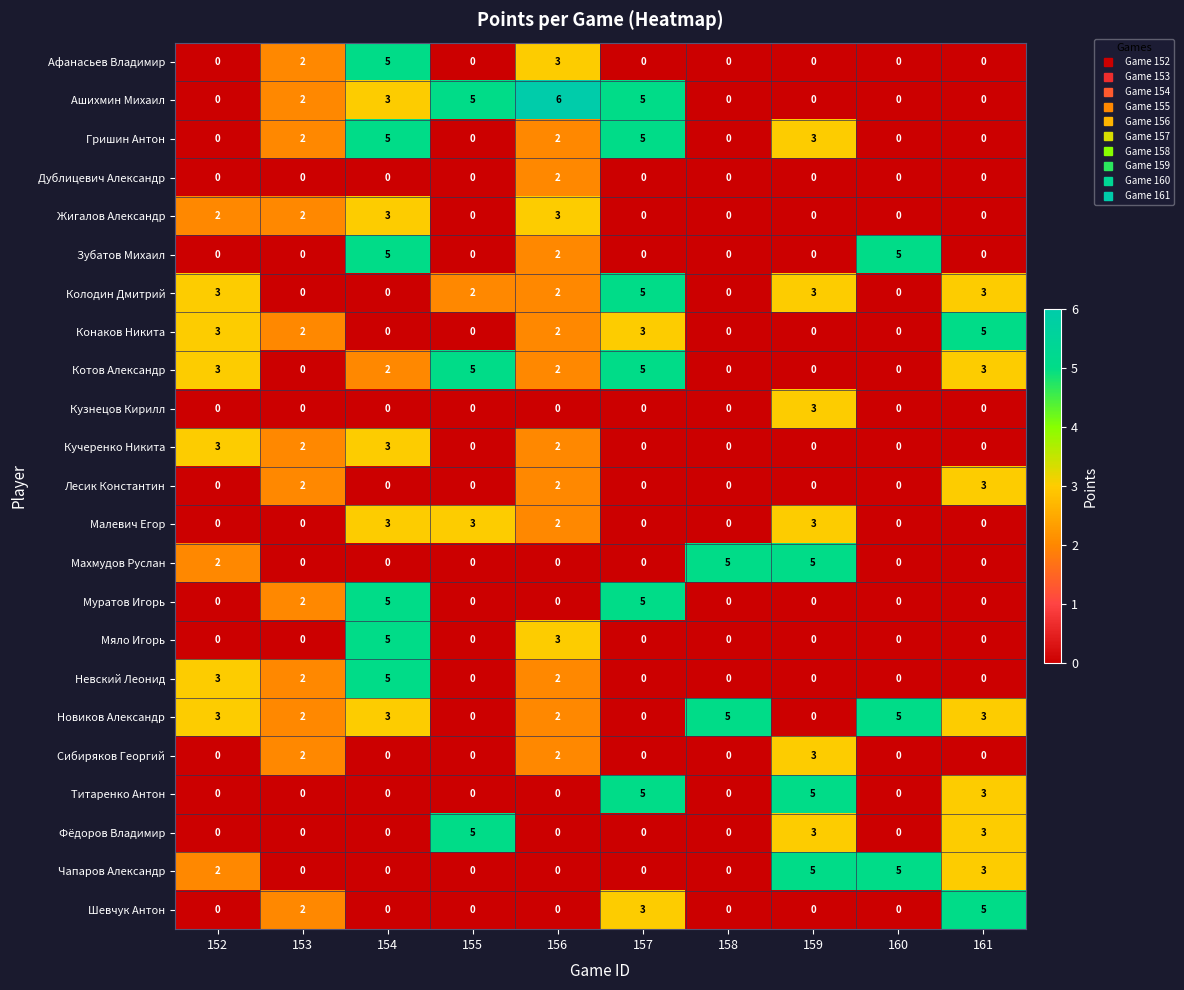

What is the sum of all Котов Александр values?

20